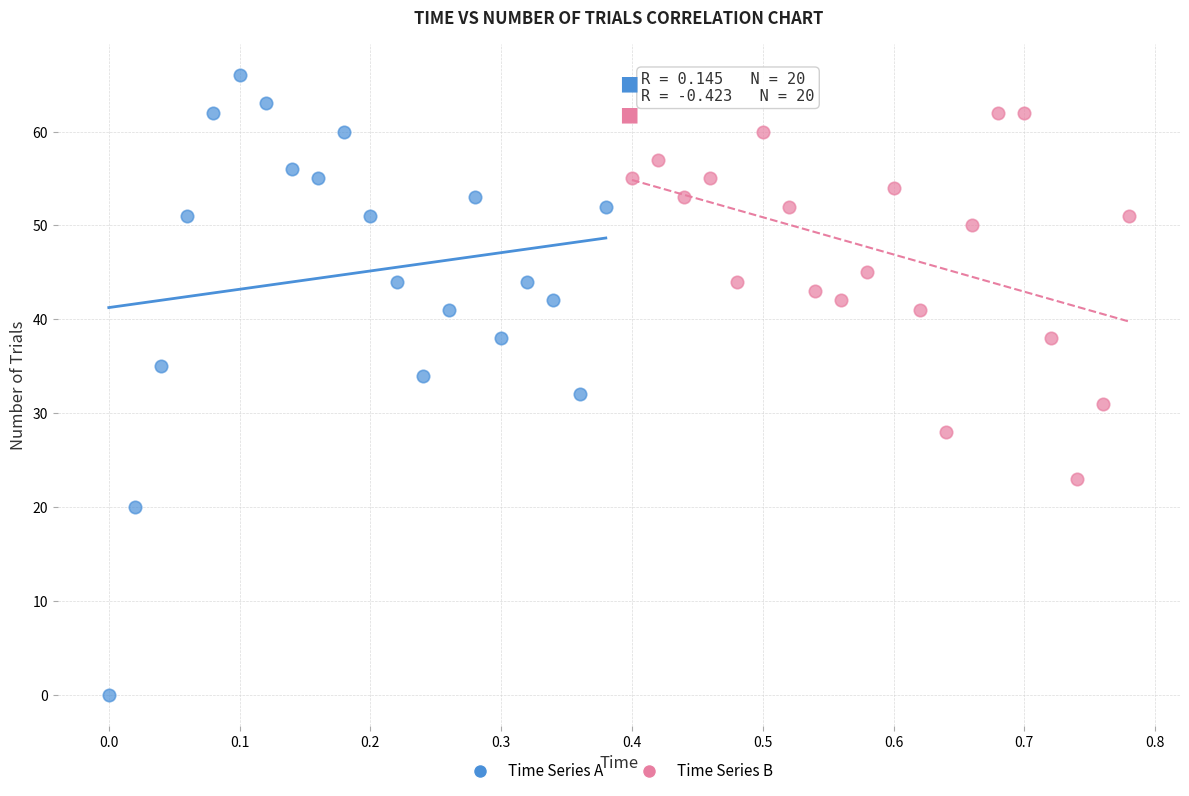

Which series reaches the minimum Y coordinate?

Time Series A